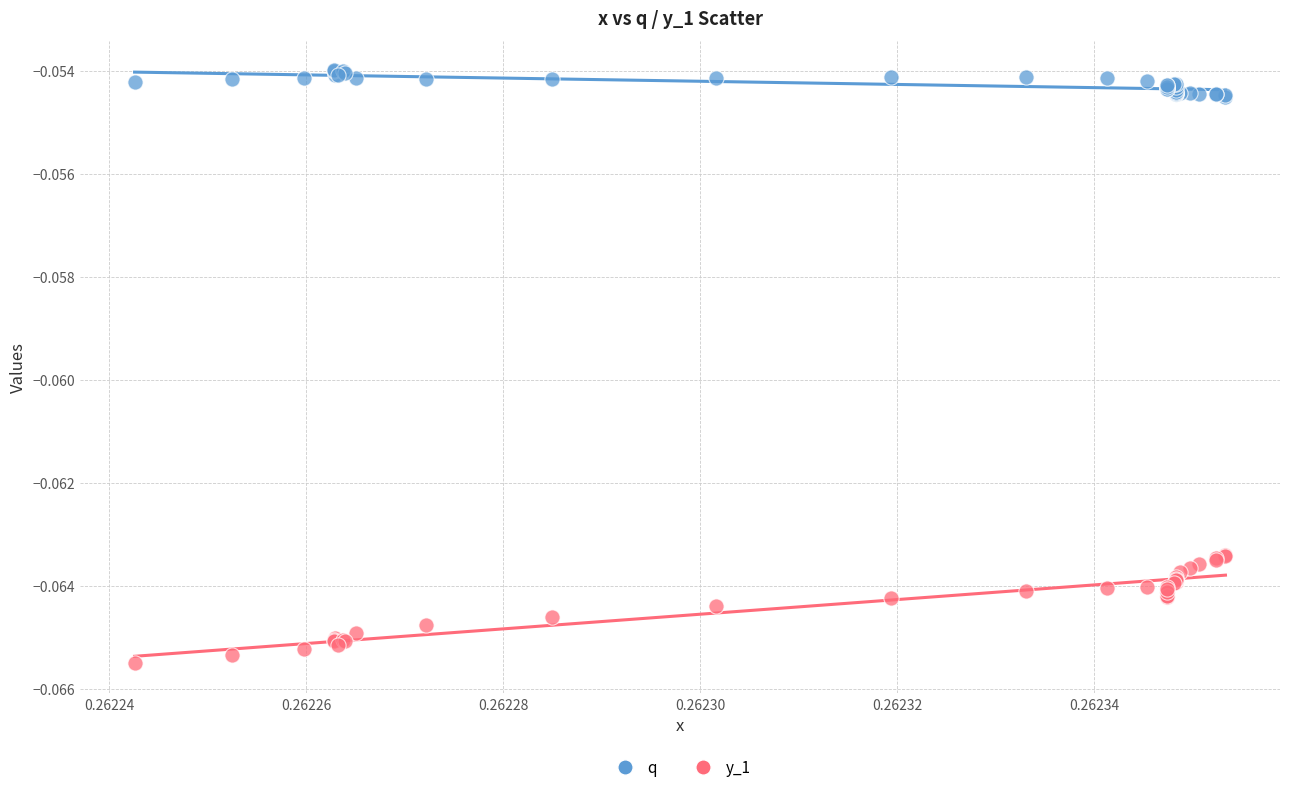

Which series has the largest Y range (max minus min)?

y_1